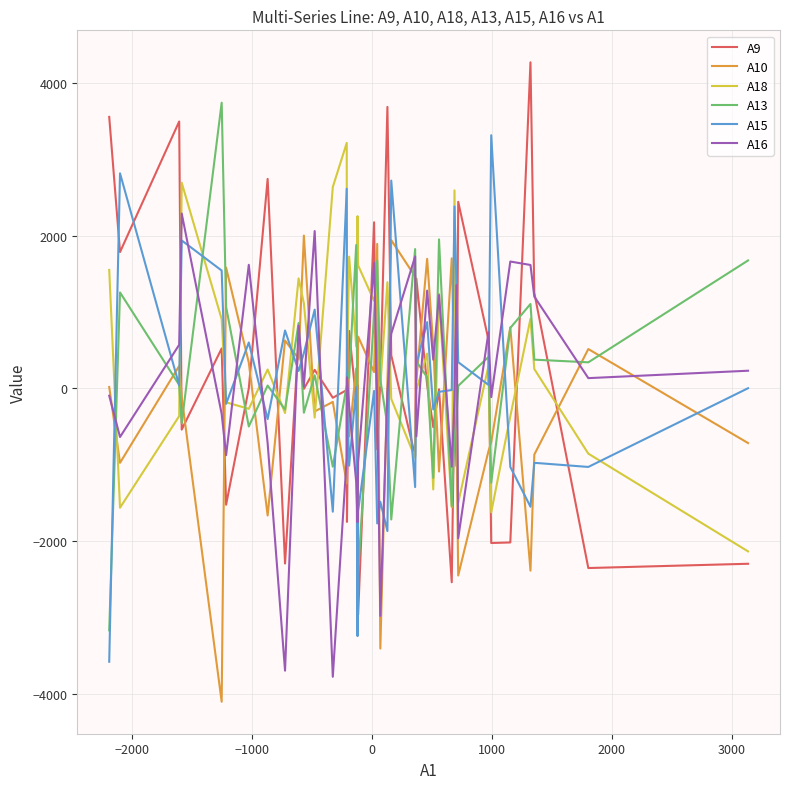

Which series ends up on top after the final intersection of A10 and A16?

A16